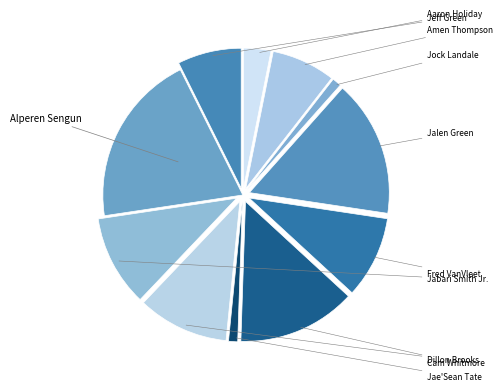

How many slices are in this pie chart?

11